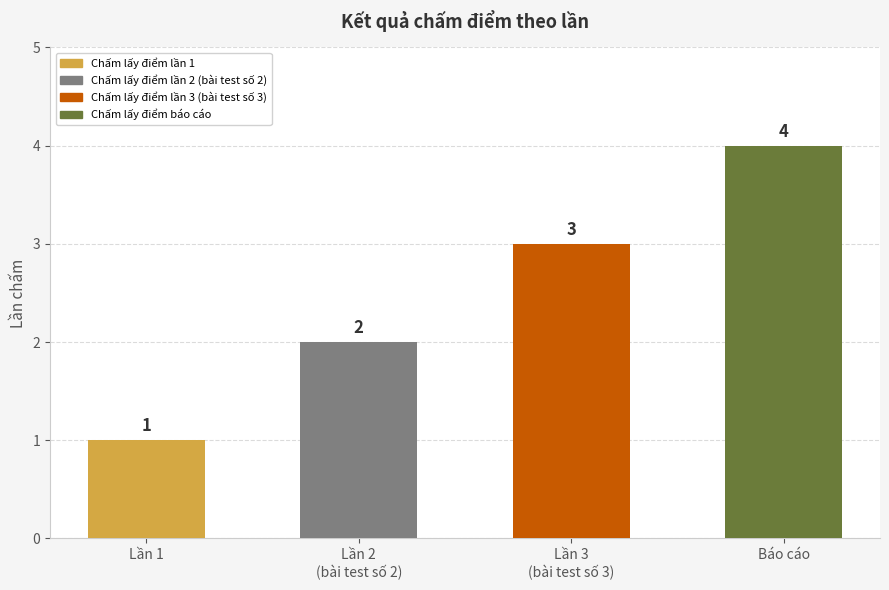

What is the label of the 2nd bar from the right?

Lần 3
(bài test số 3)